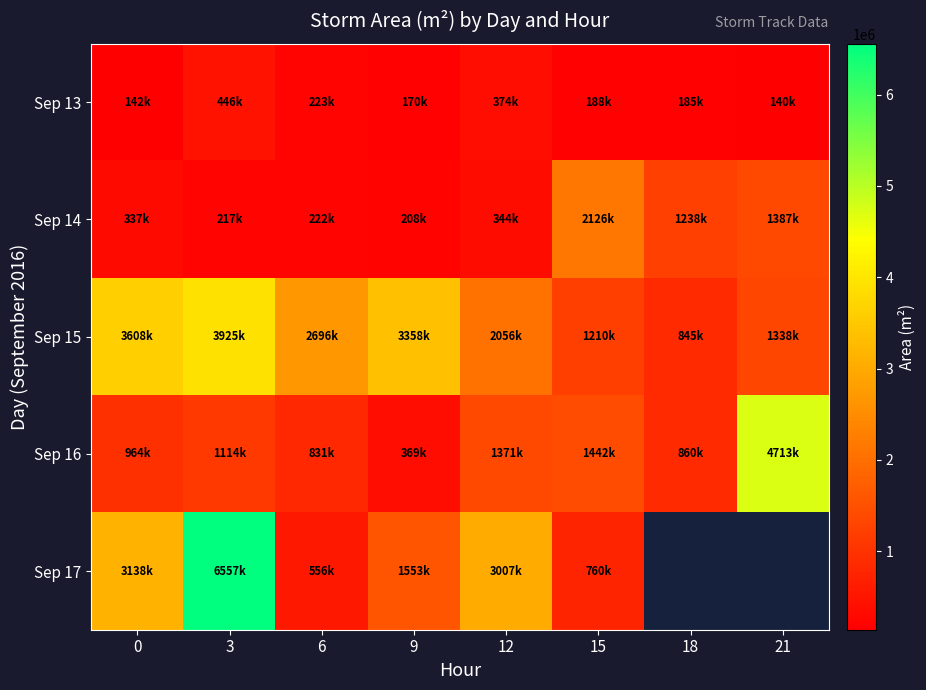

How many data points in Sep 14 are above 344375?

3